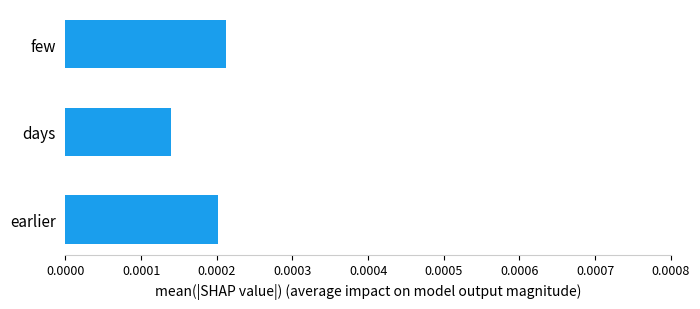

Which label corresponds to the largest value in the chart?

few